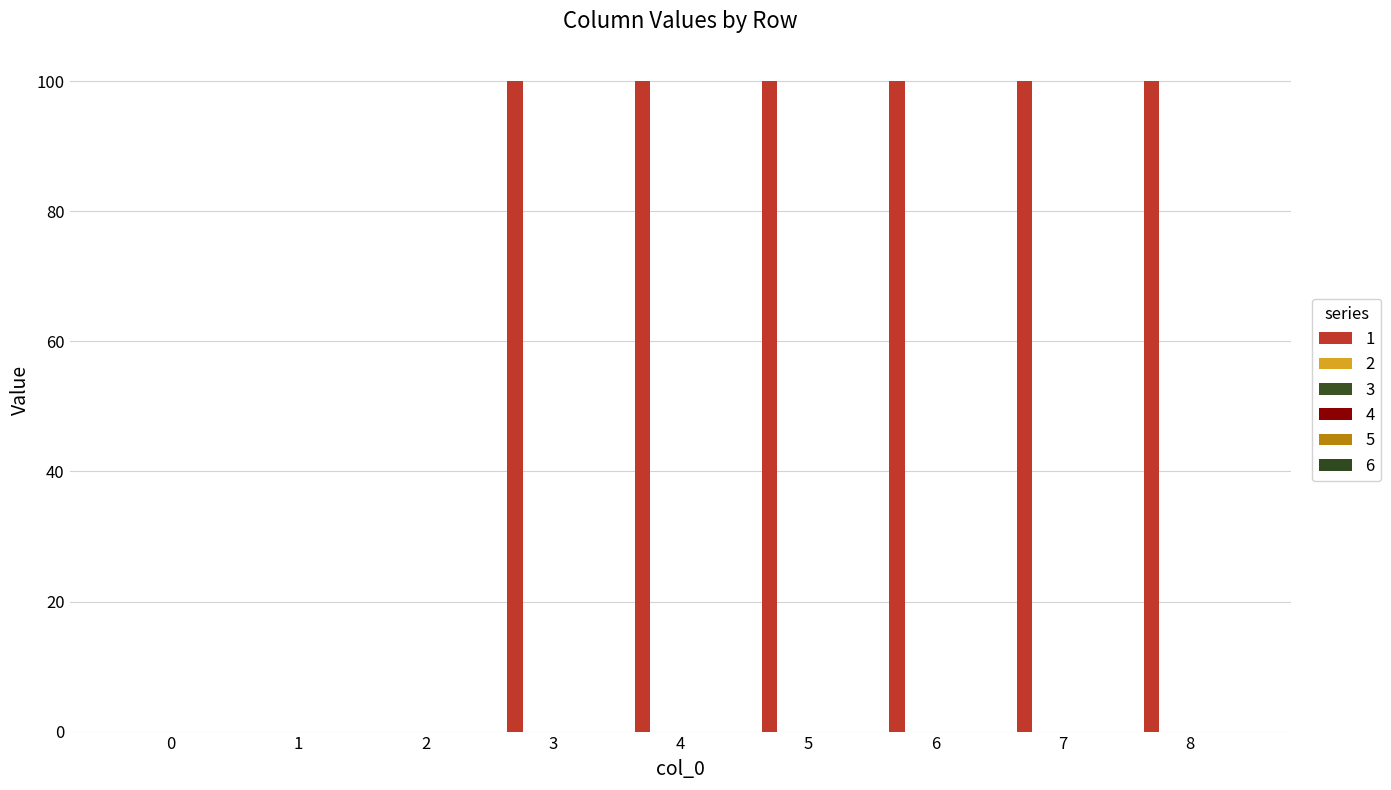

Count the number of categories in the chart.

9